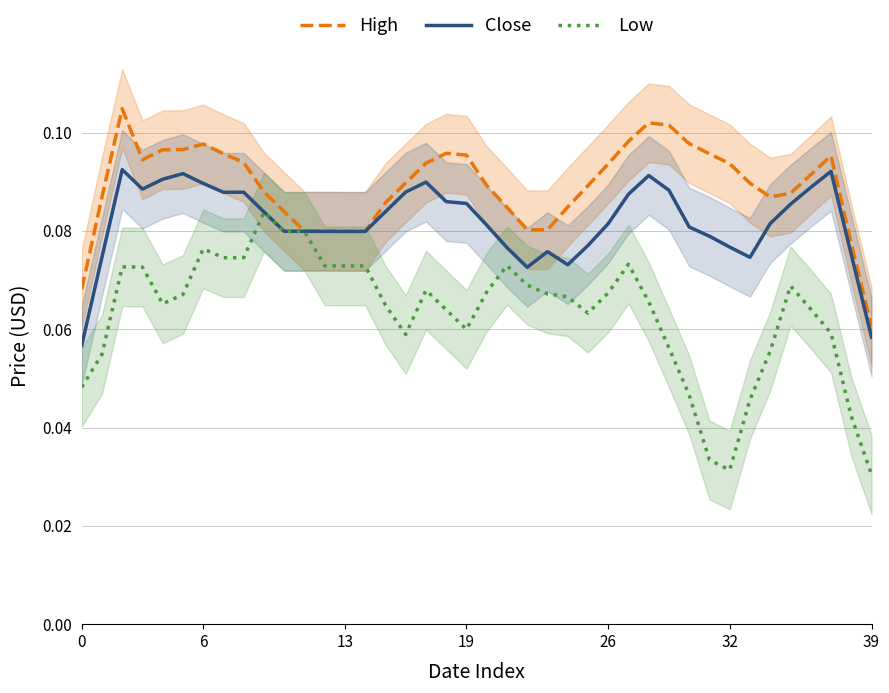

Rank the series by their average value, from highest to lowest.

High, Close, Low